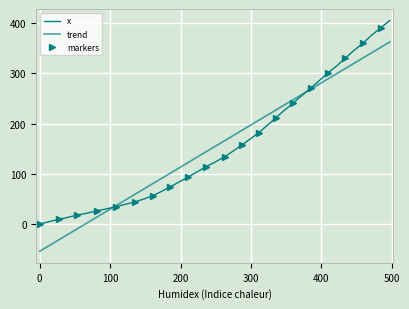

True or false: there are more than 2 points higher than both neighbors.

False